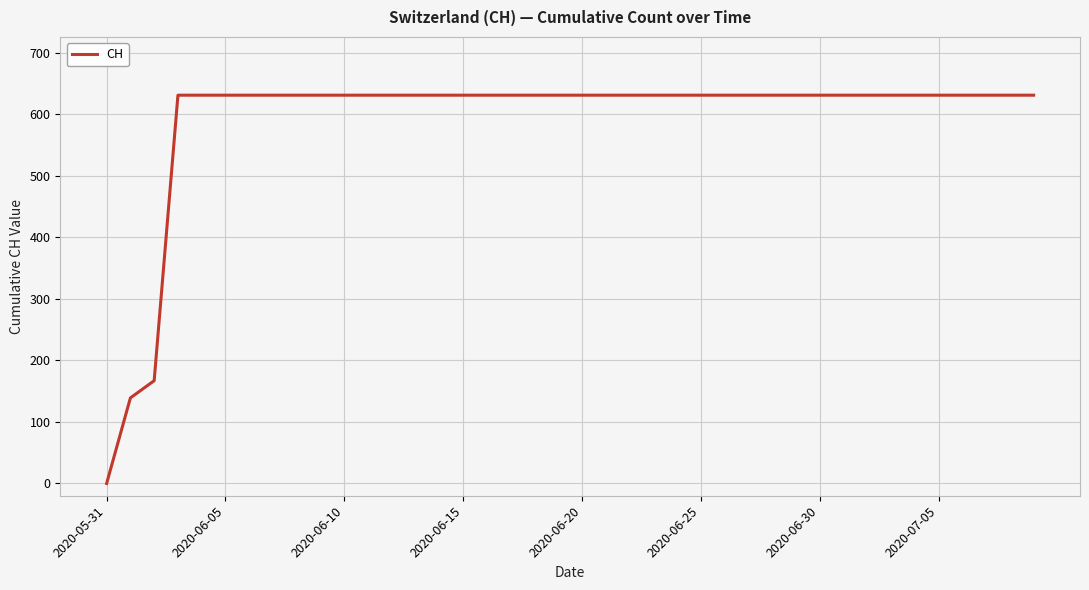

What is the difference between the maximum and minimum values?

631